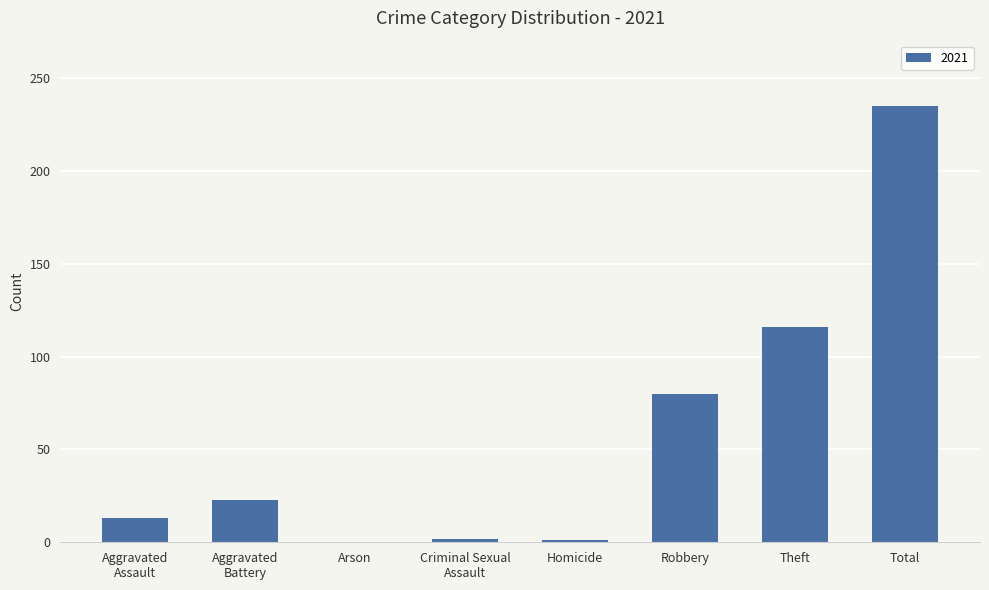

The value at Robbery is 80. True or false?

True